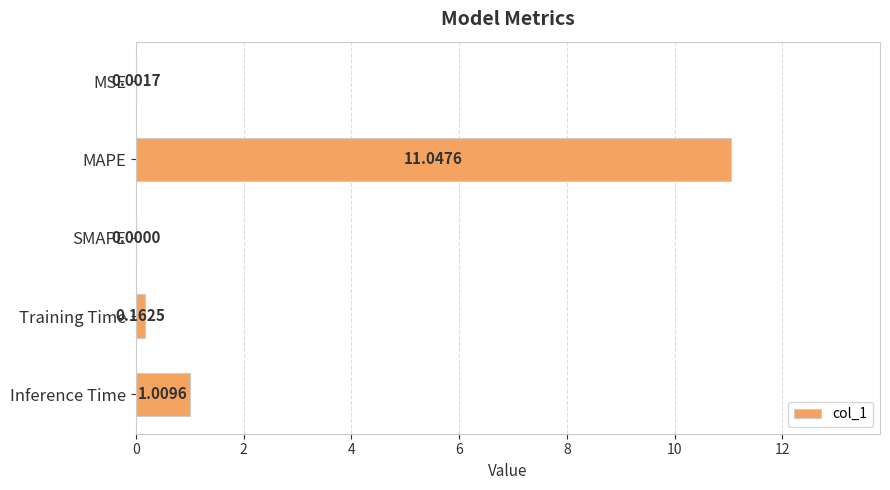

At which label is the value closest to 5?

Inference Time